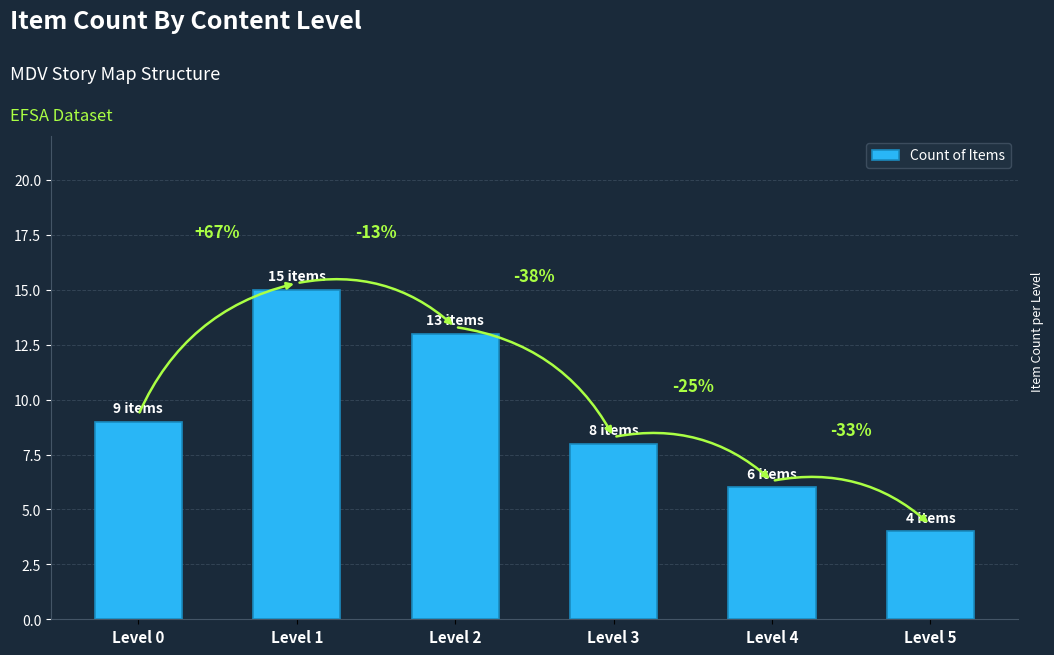

How many bars are there in total?

6